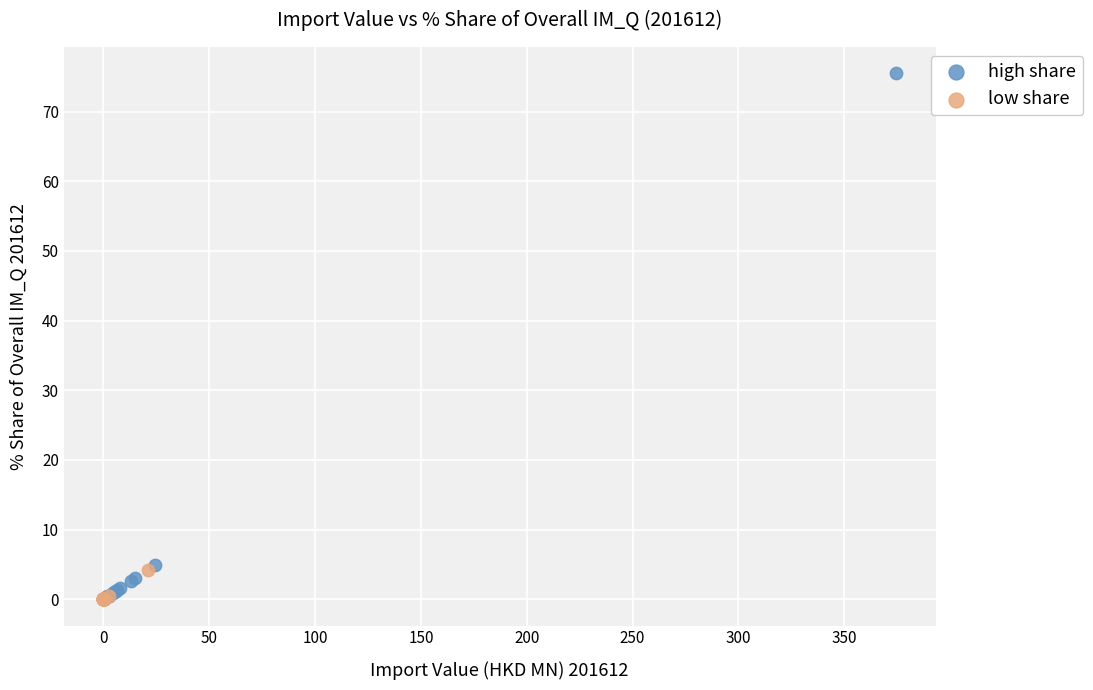

Which series has the widest spread of Y values?

high share